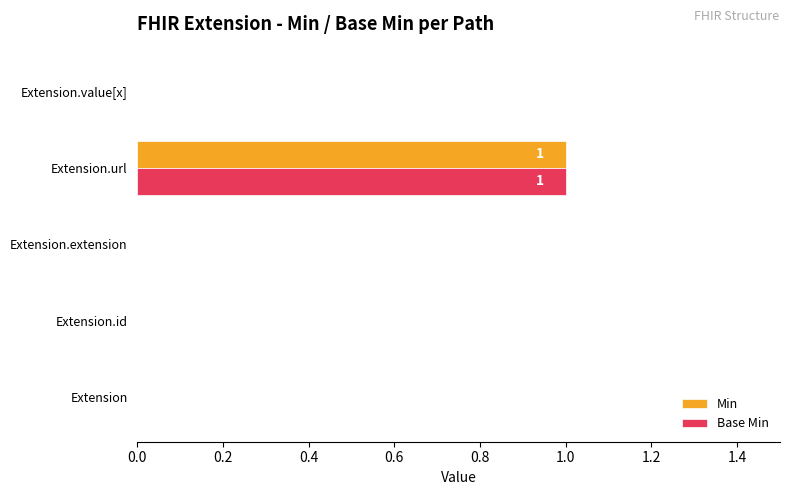

The Base Min series shows 0 at Extension.id. True or false?

True